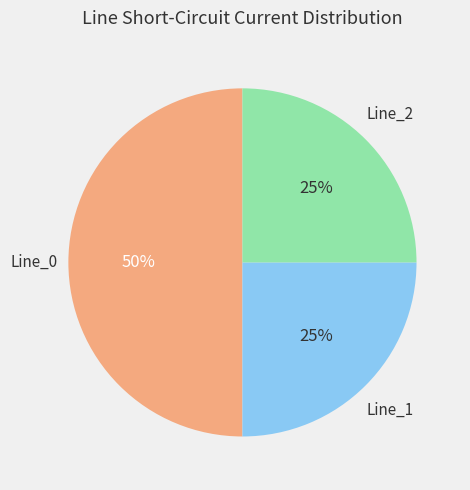

To the nearest percent, what is the difference between the largest and smallest slice percentages?

25%